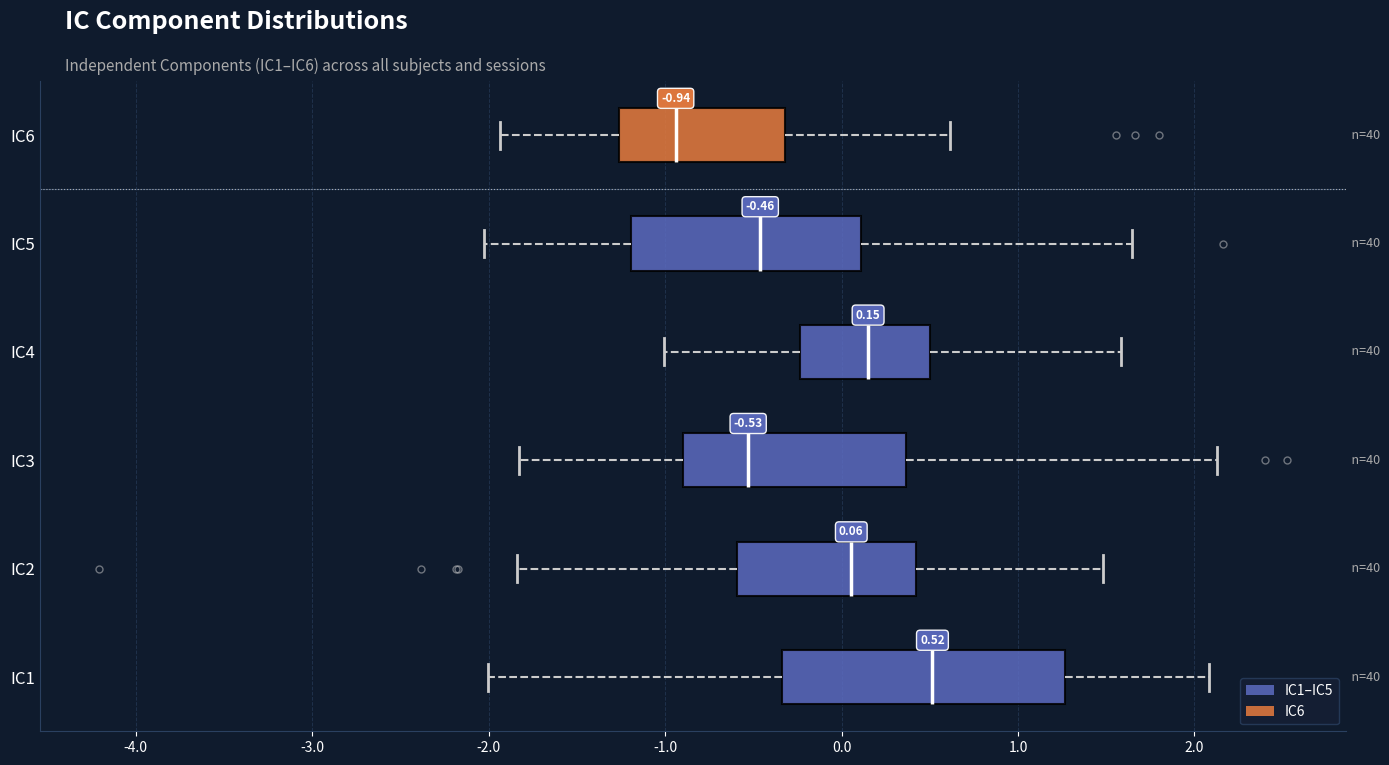

Which box is the widest, from its left edge to its right edge?

IC1